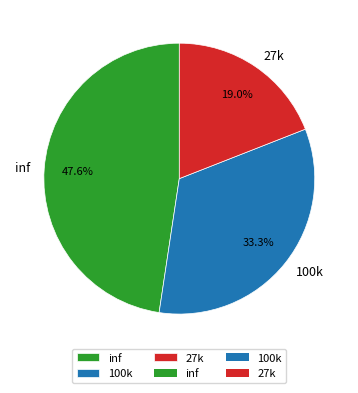

What is the ratio of the value at inf to the value at 100k?

1.4